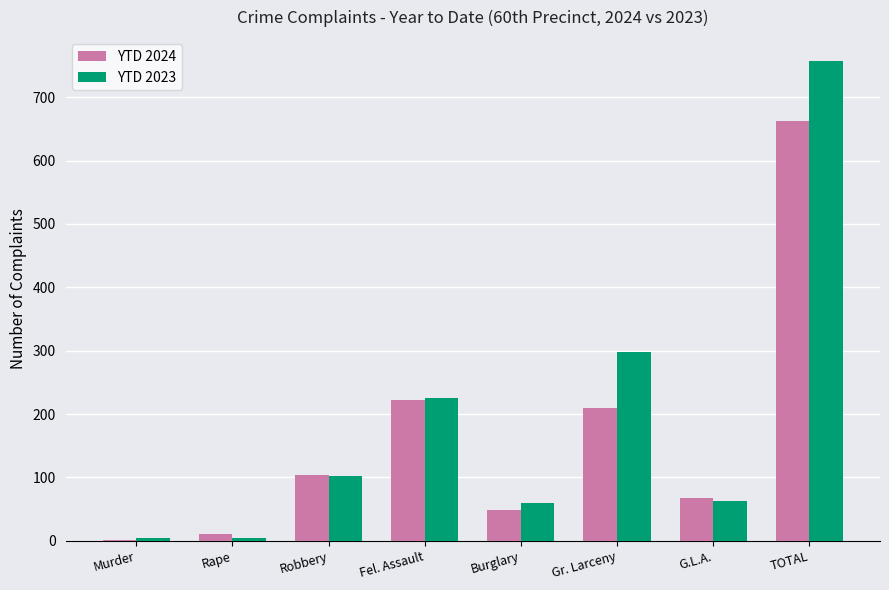

Which category has the highest value in the YTD 2024 series?

TOTAL